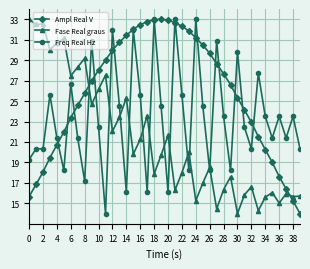

What is the maximum value for Ampl Real V?

33.0